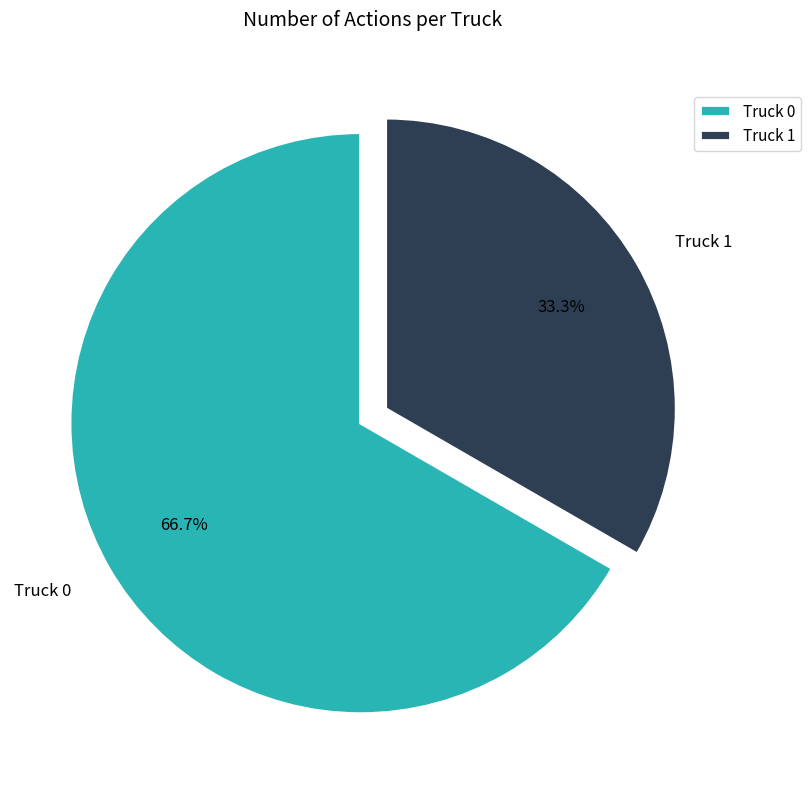

To the nearest percent, what is the difference between the largest and smallest slice percentages?

33%